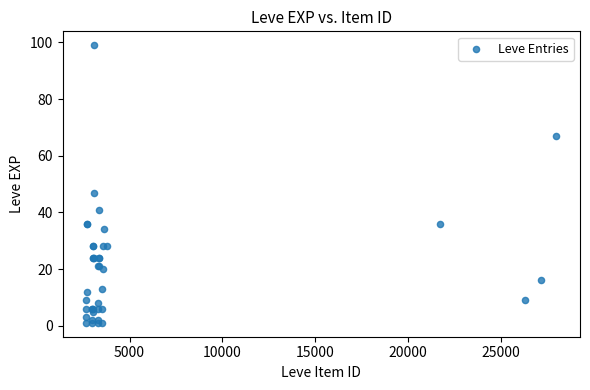

What Y value in the scatter plot is closest to 50?

47